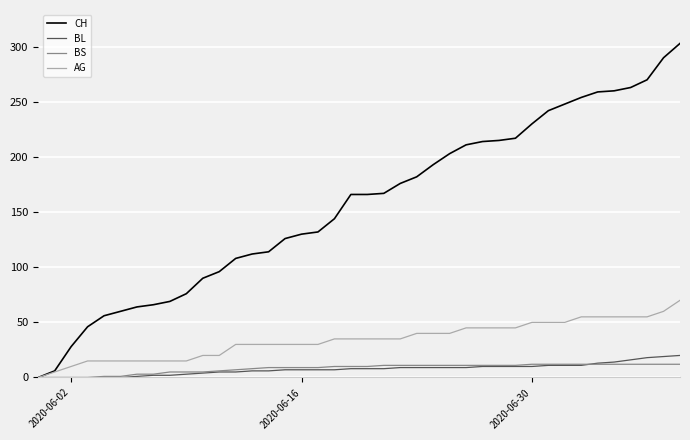

Which series has the largest total across all categories?

CH